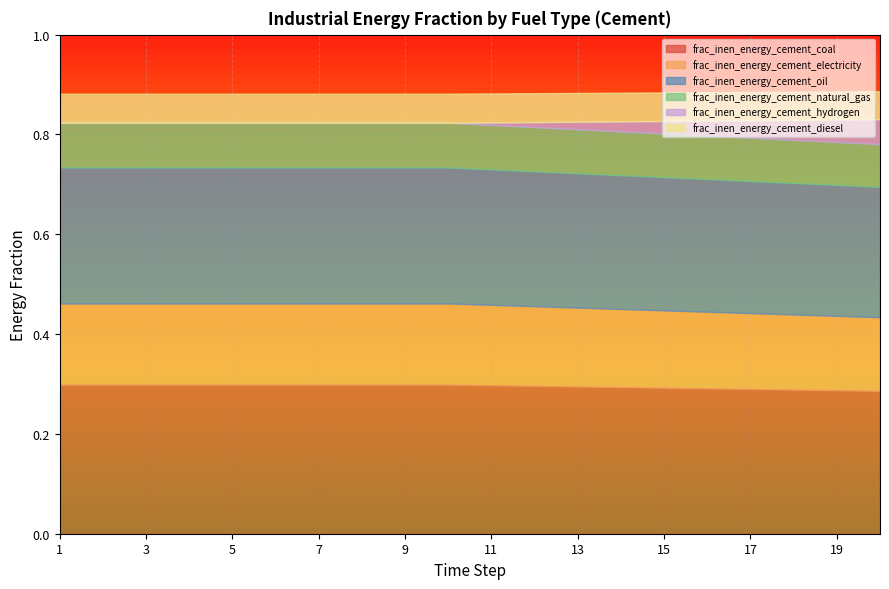

At which category is the sum across all series the highest?

20